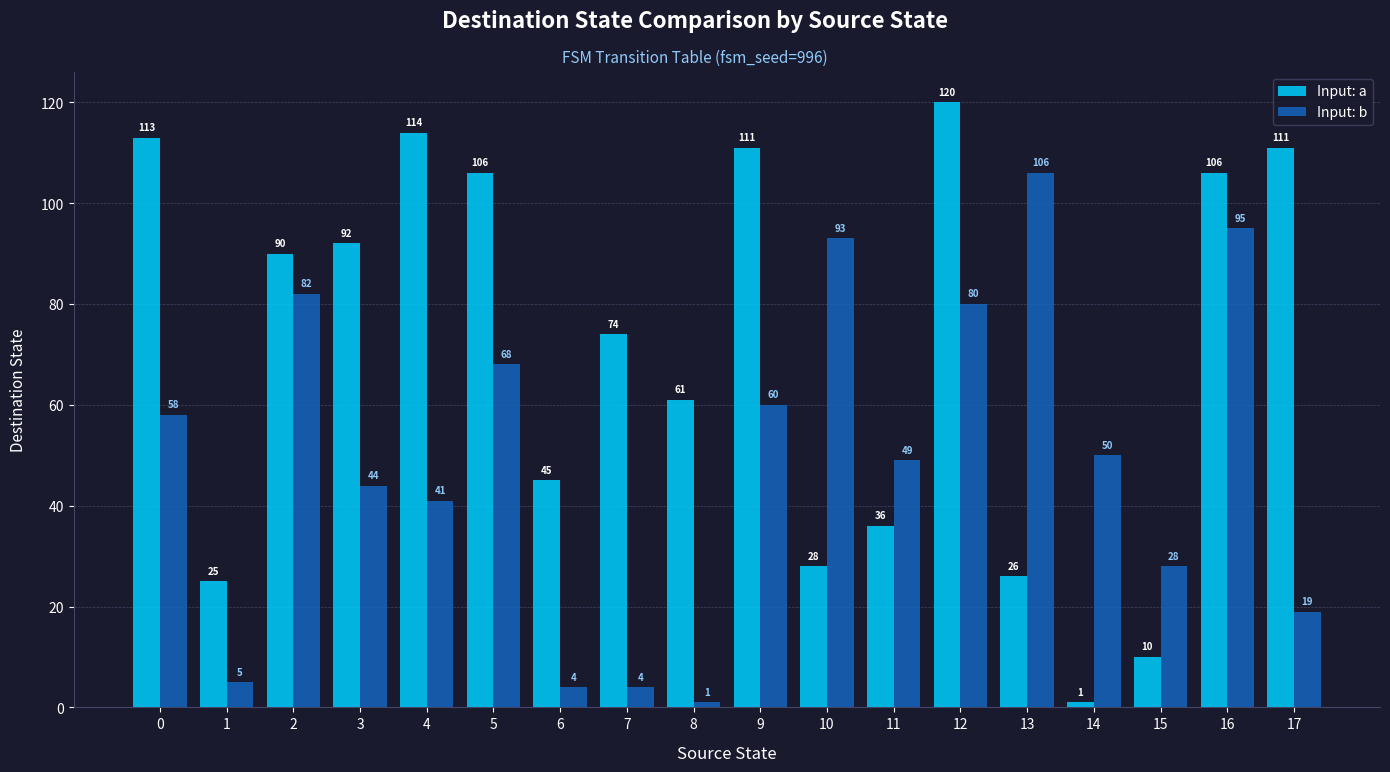

Where is Input: a nearest to the value 60?

8